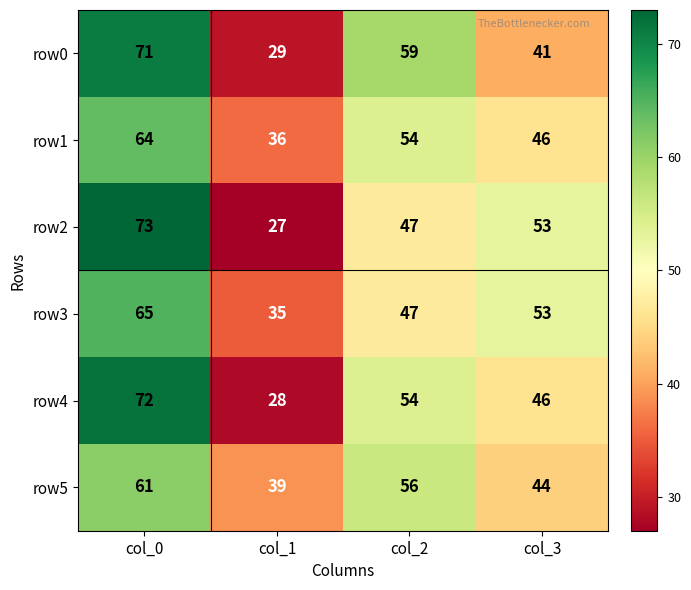

What is the difference between the row3 values at col_0 and col_3?

12